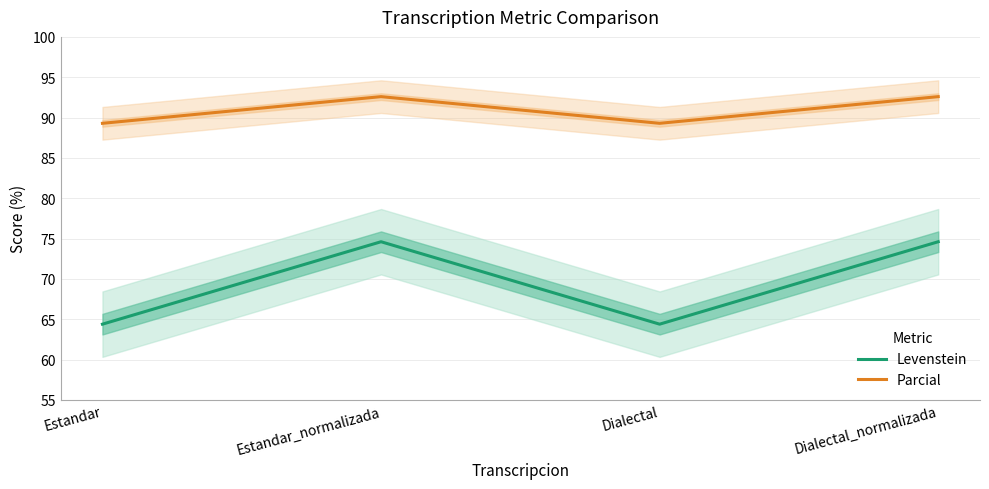

True or false: Parcial has more than 1 points higher than both neighbors.

False